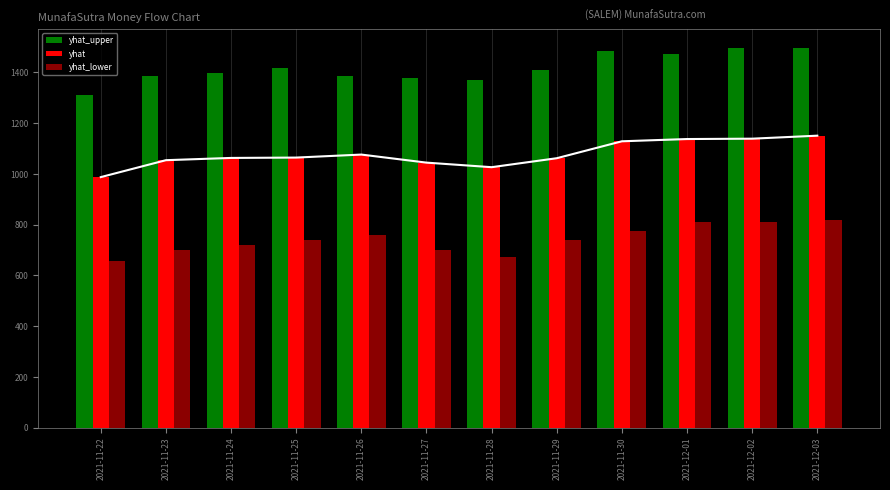

What value does the yhat_lower series have at 2021-11-30?

775.8